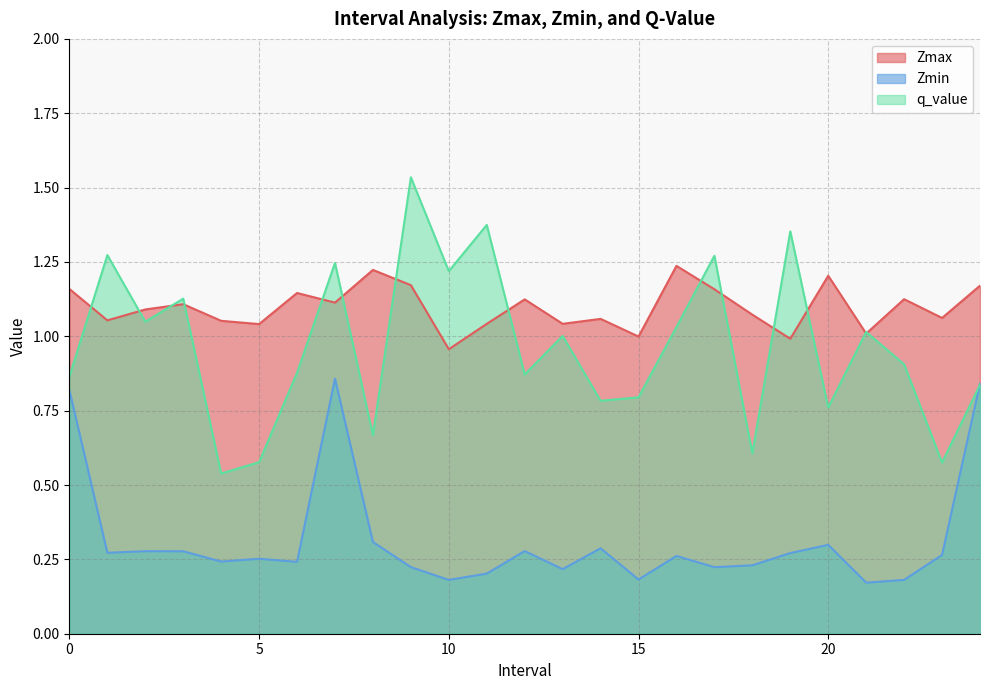

Which has a higher value, 16.0 or 20.0?

16.0